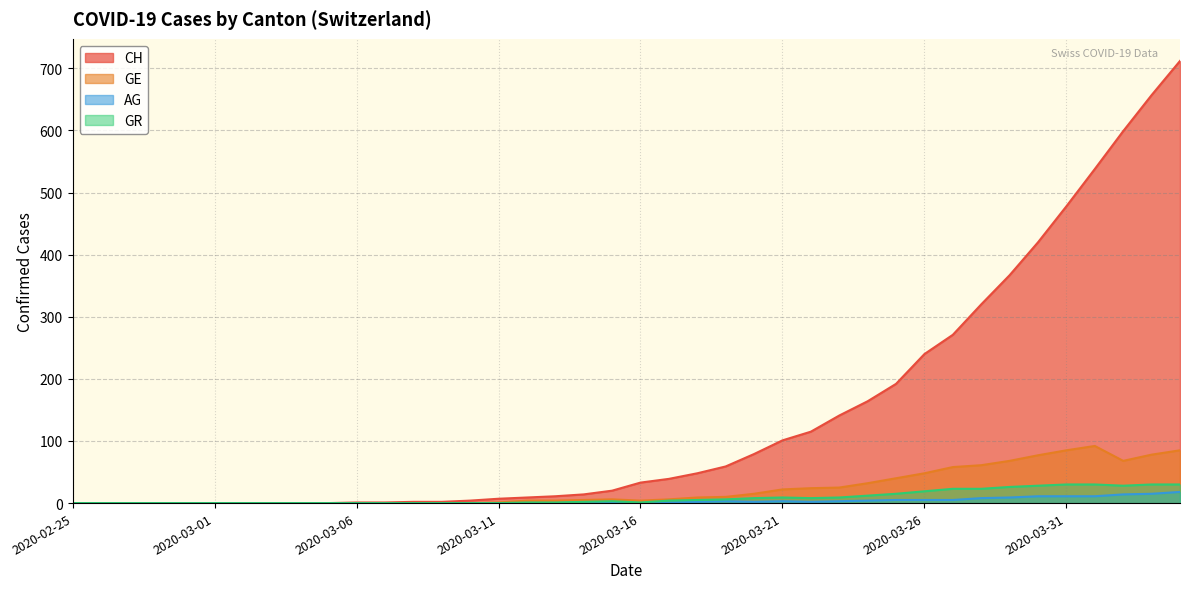

Is the value of GR at 2020-03-26 greater than the value of CH at 2020-03-25?

No